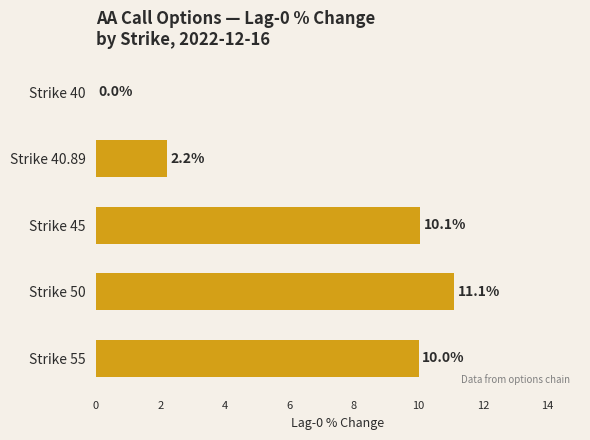

What is the sum of all values?

33.4